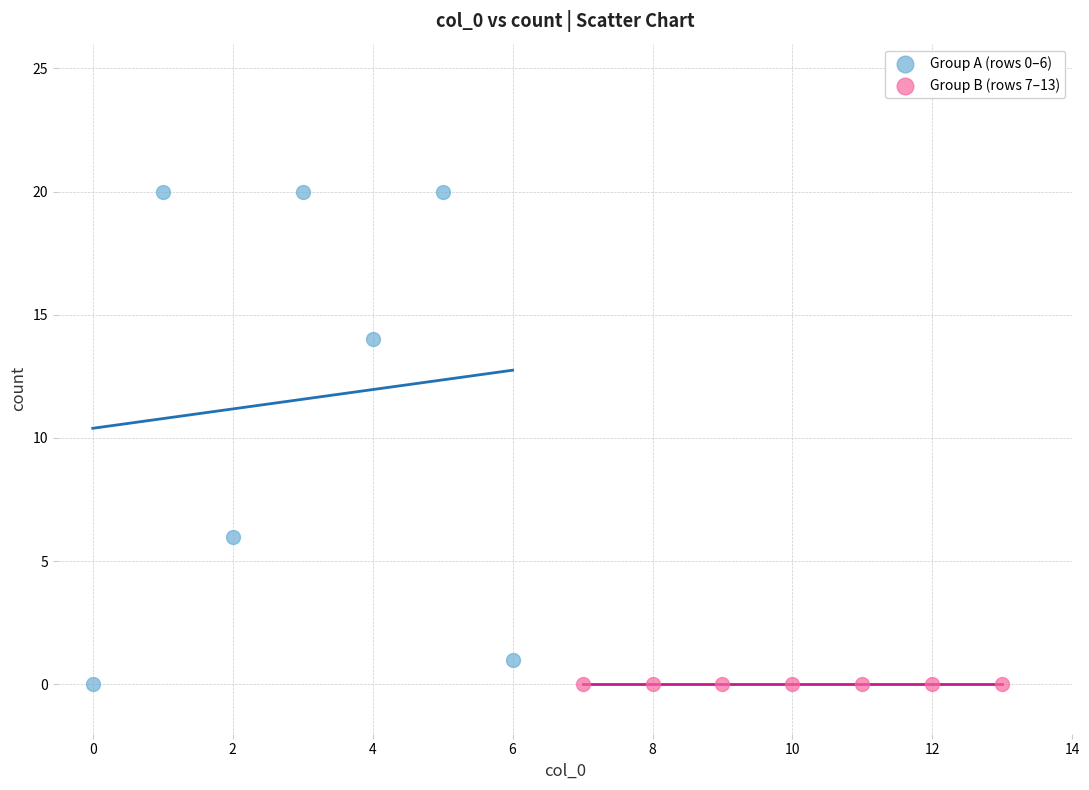

Which series reaches the maximum Y coordinate?

Group A (rows 0–6)